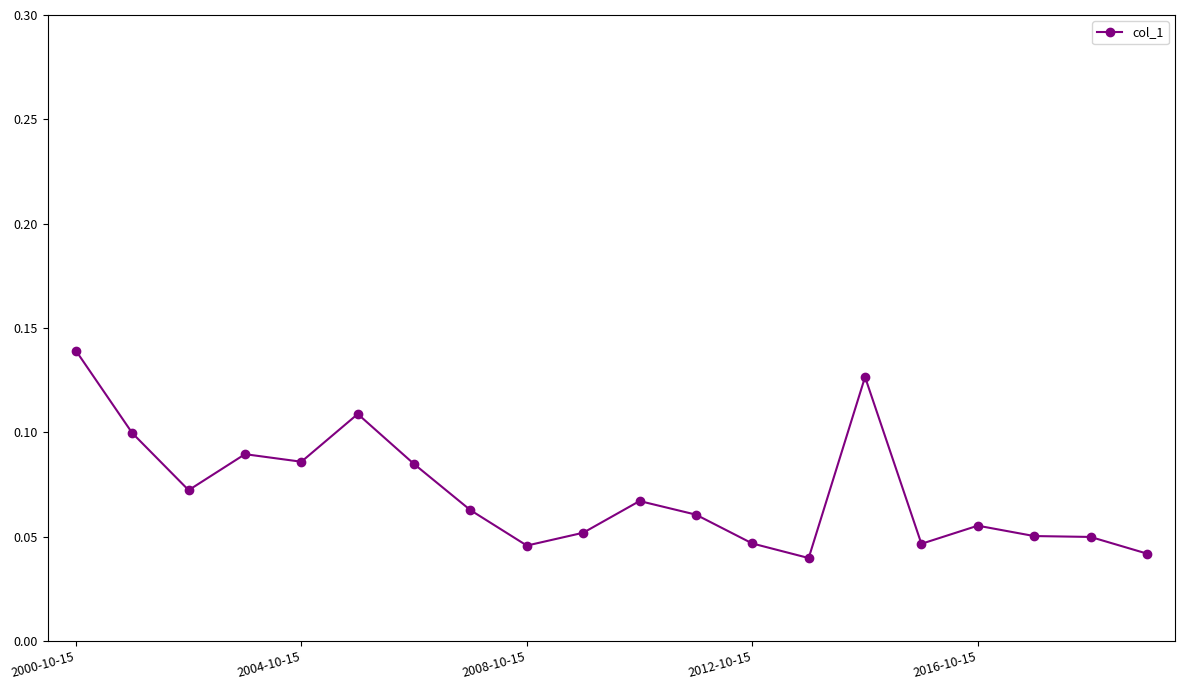

What is the sum of all values?

1.4